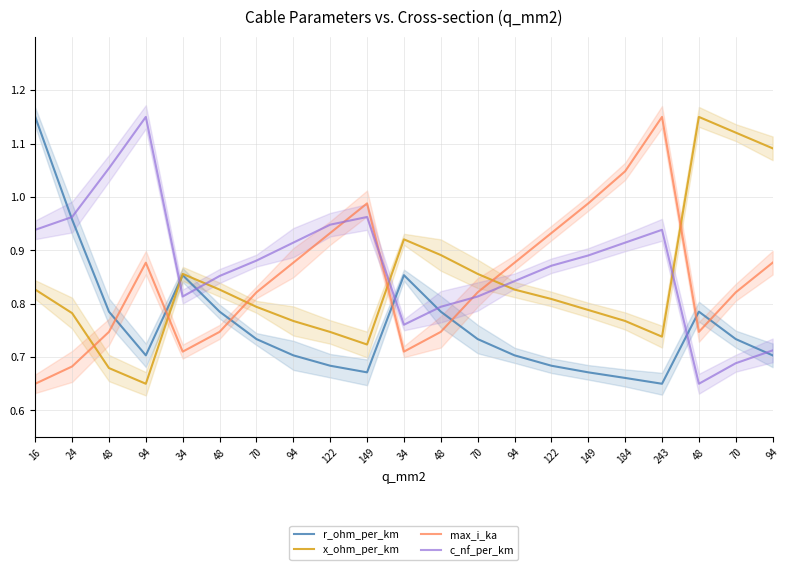

List the labels in order of max_i_ka value, largest first.

243, 184, 149, 149, 122, 122, 94, 94, 94, 94, 70, 70, 70, 48, 48, 48, 48, 34, 34, 24, 16